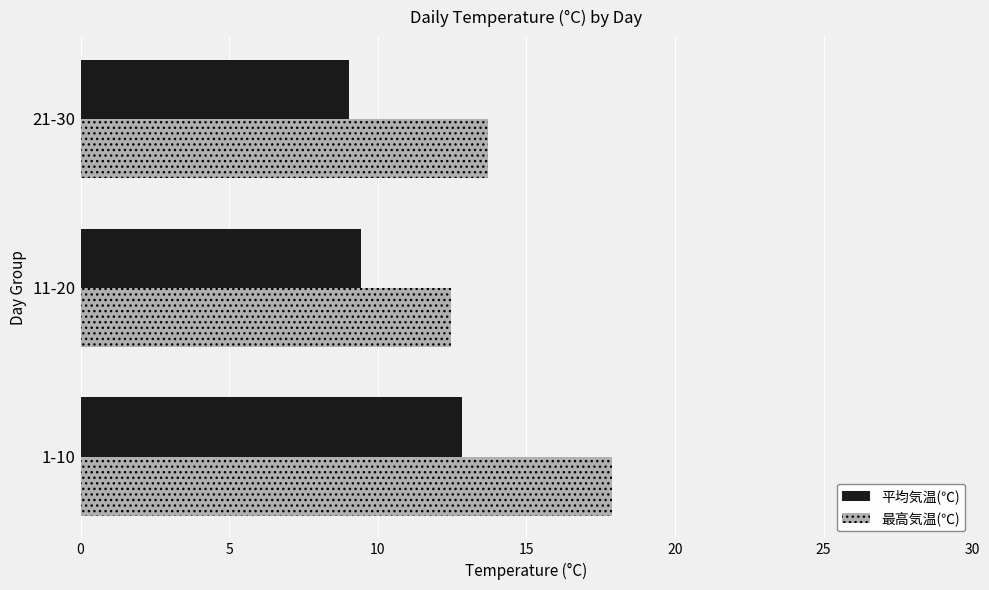

Which series has the widest spread of values?

最高気温(℃)